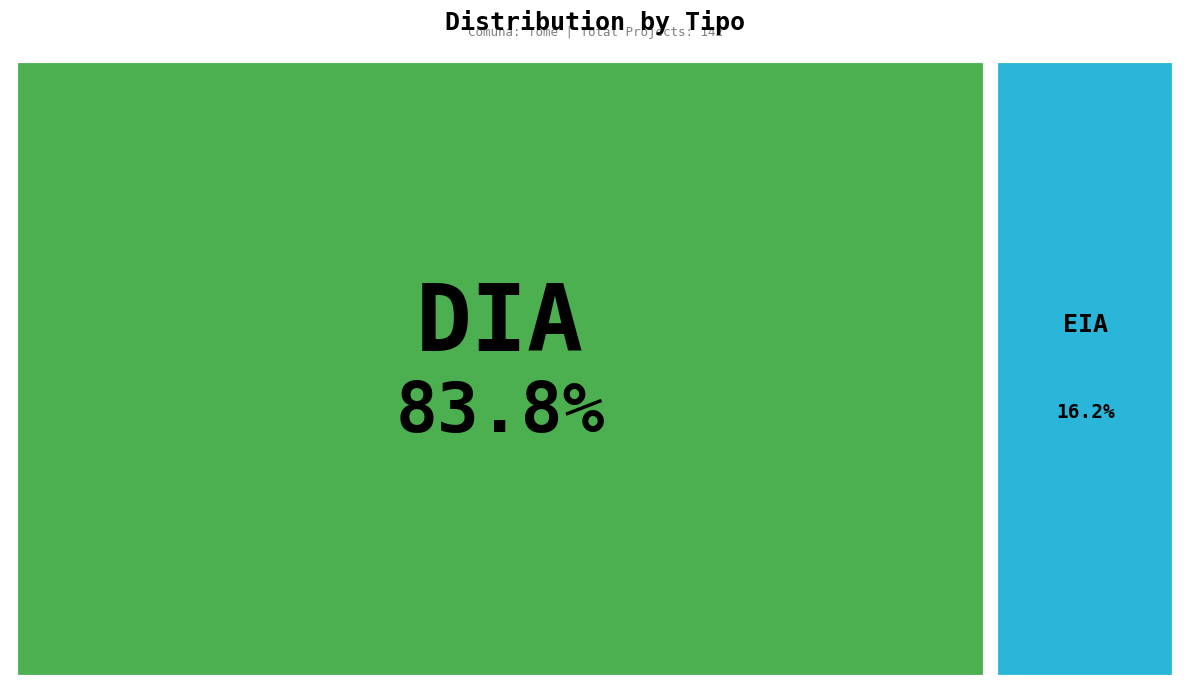

What is the change in value from DIA to EIA?

-96